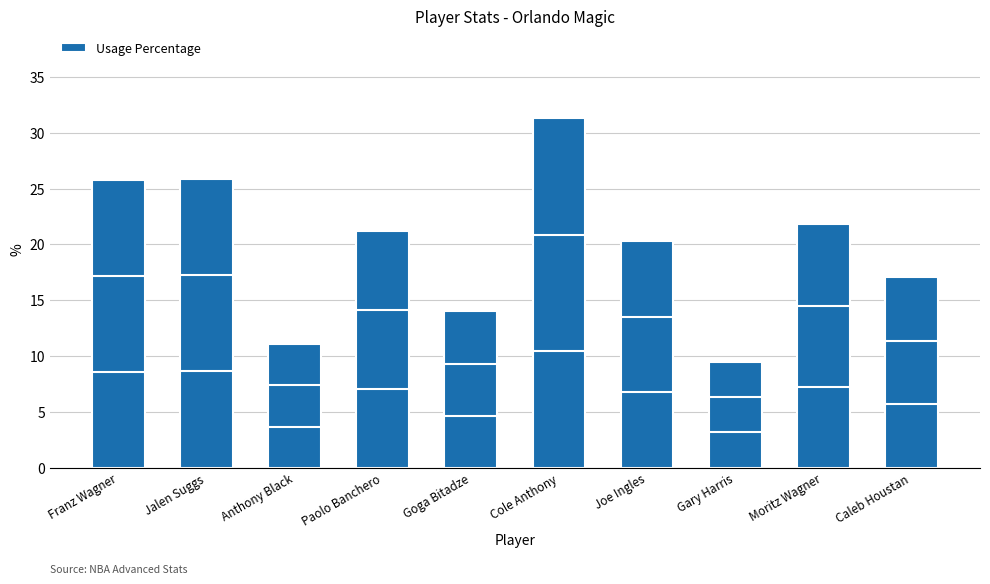

What value does the data have at Cole Anthony?

31.3